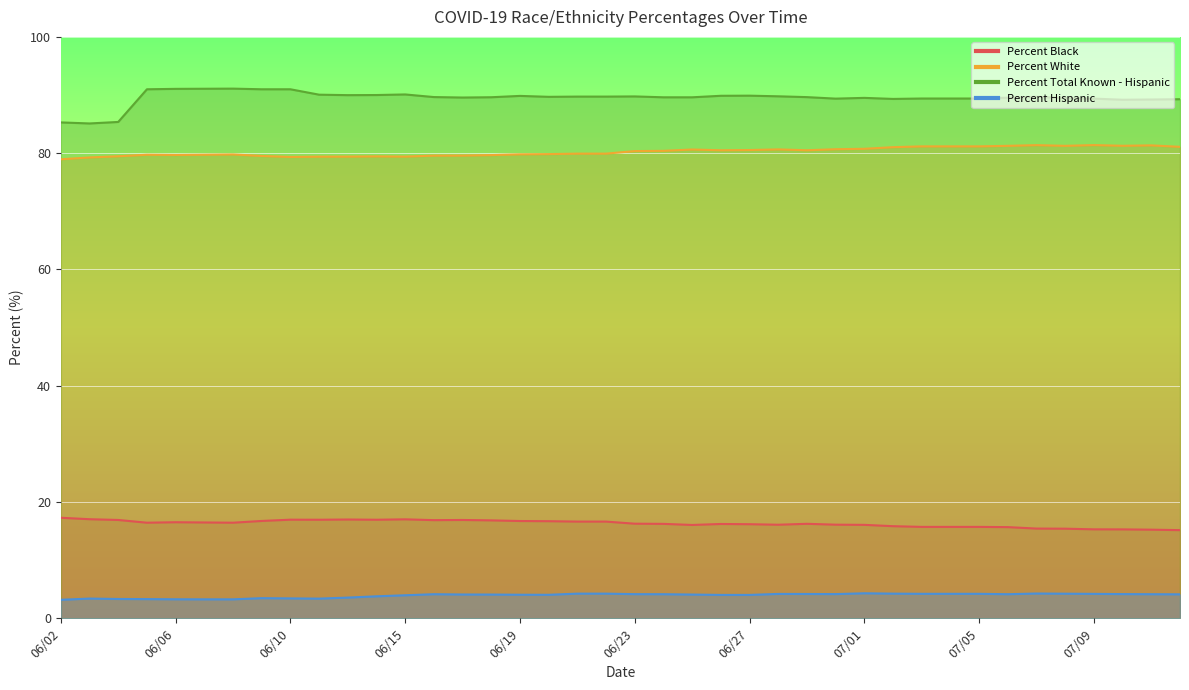

Read the Percent Hispanic value at 06/04.

3.3